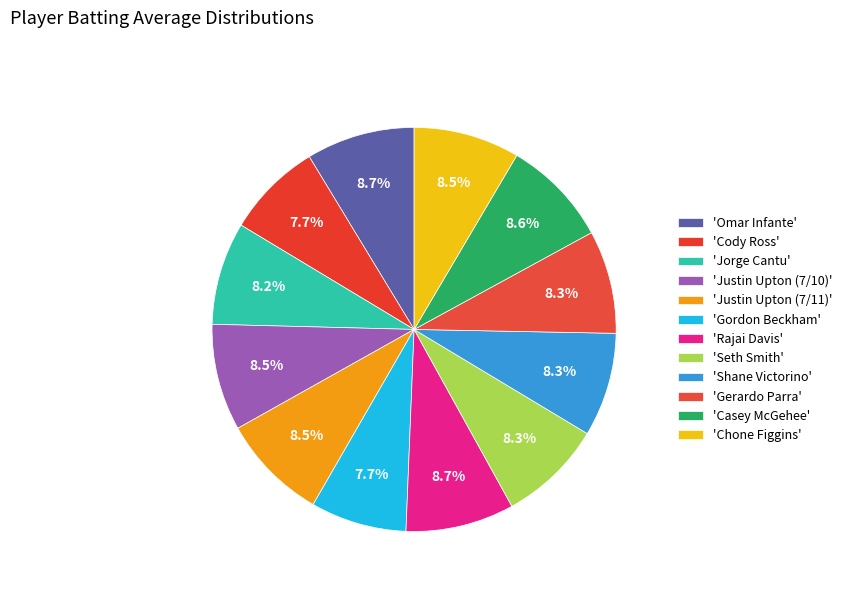

How many slices are in this pie chart?

12